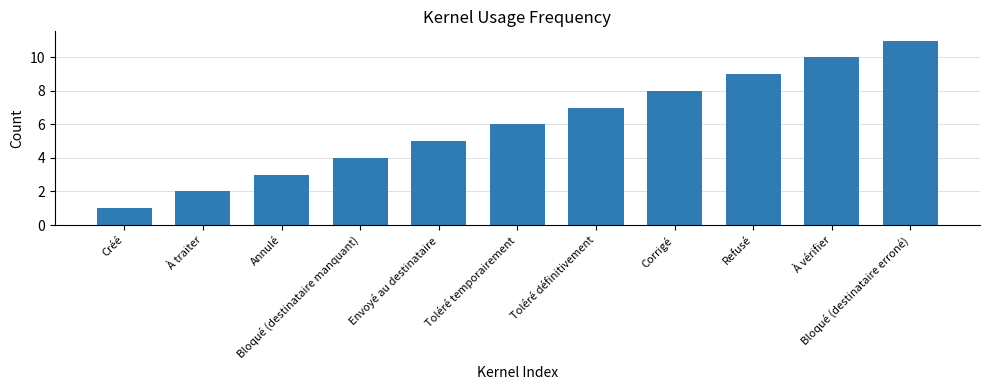

Which category has the lowest value across all series?

Créé